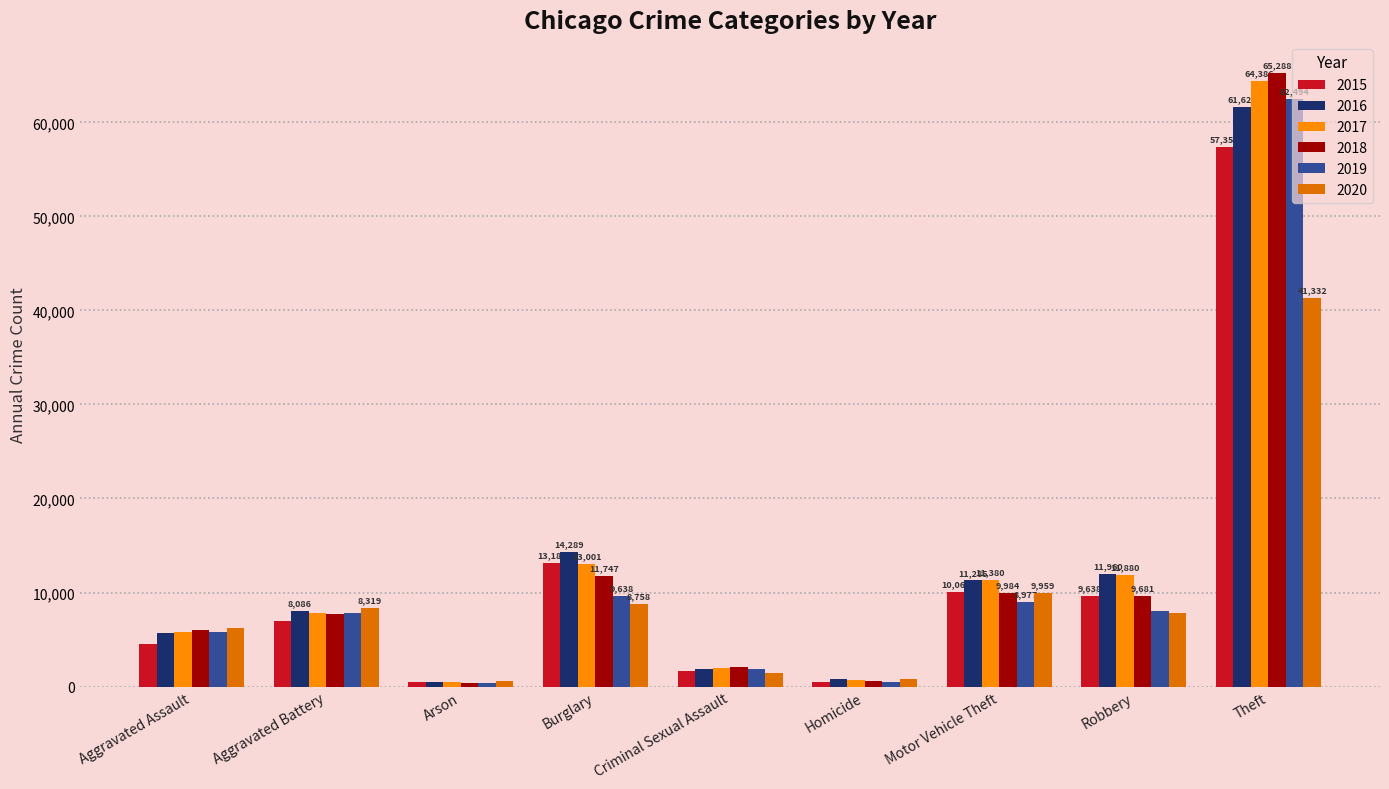

List the series in order of their peak value, highest first.

2018, 2017, 2019, 2016, 2015, 2020